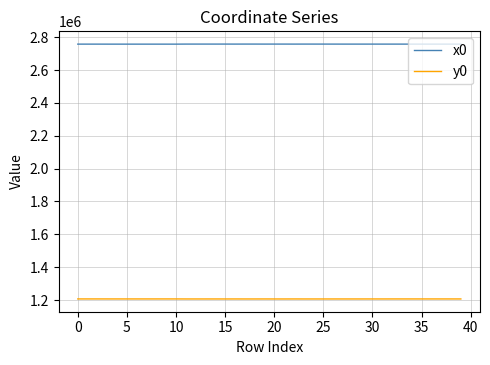

Which series has the largest total across all categories?

x0